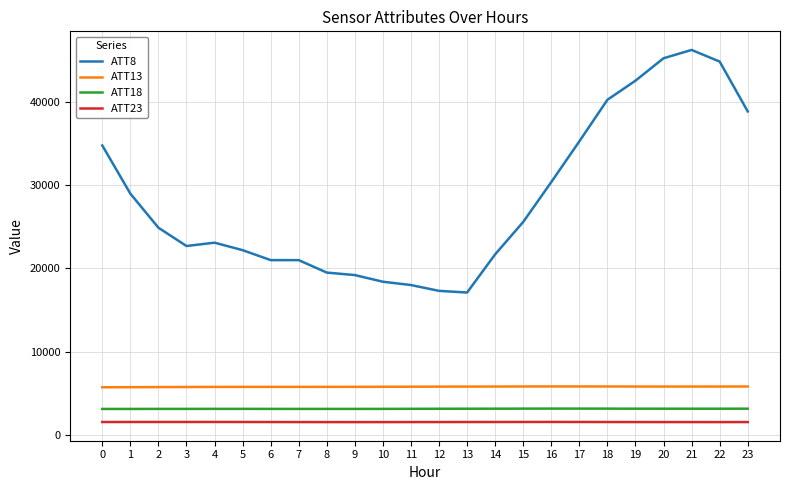

Does the chart display data point markers on the line(s)?

No